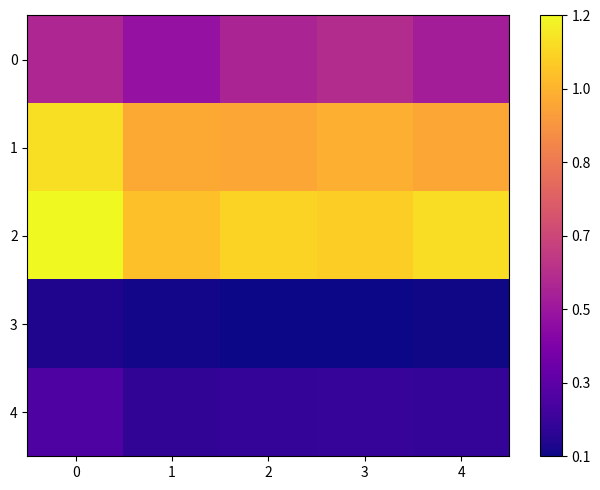

What is the difference between the highest and lowest values at 1?

3356